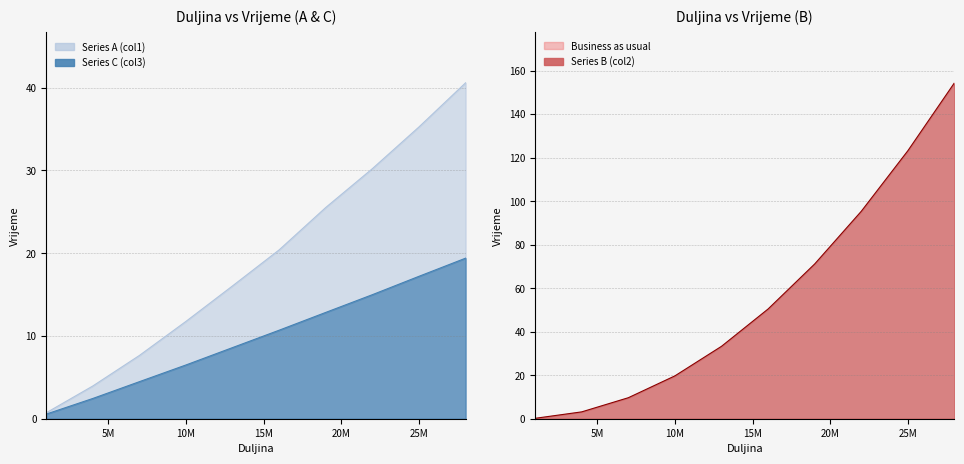

Which category has the highest value across all series?

28000000